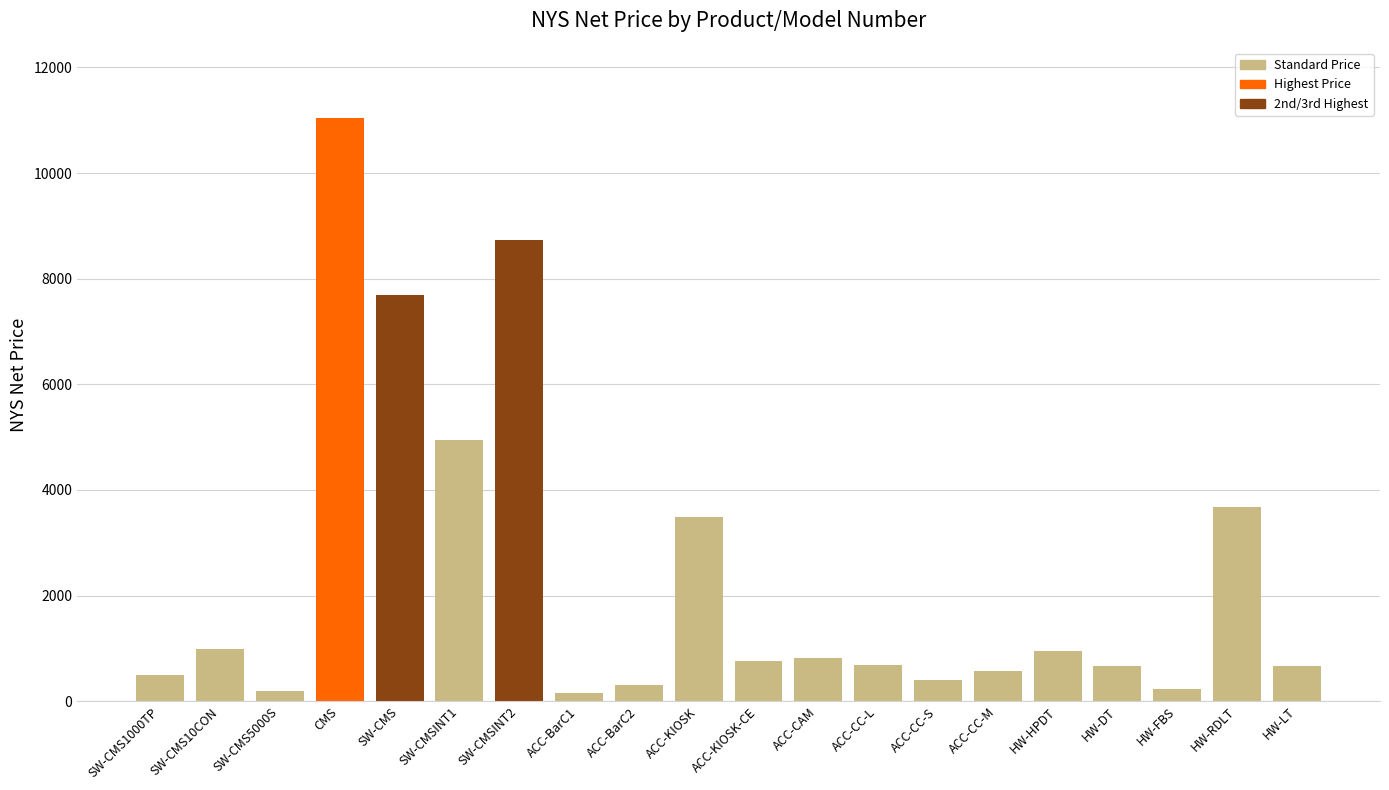

What is the change in value from ACC-BarC2 to ACC-KIOSK?

+3192.4